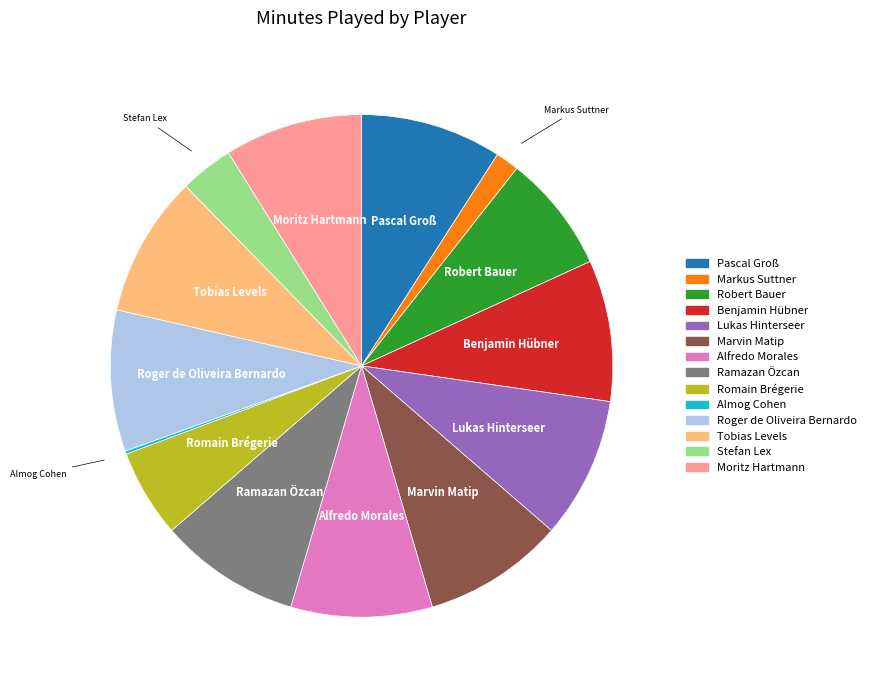

Approximately how many times larger is the value at Moritz Hartmann compared to Ramazan Özcan?

1.0